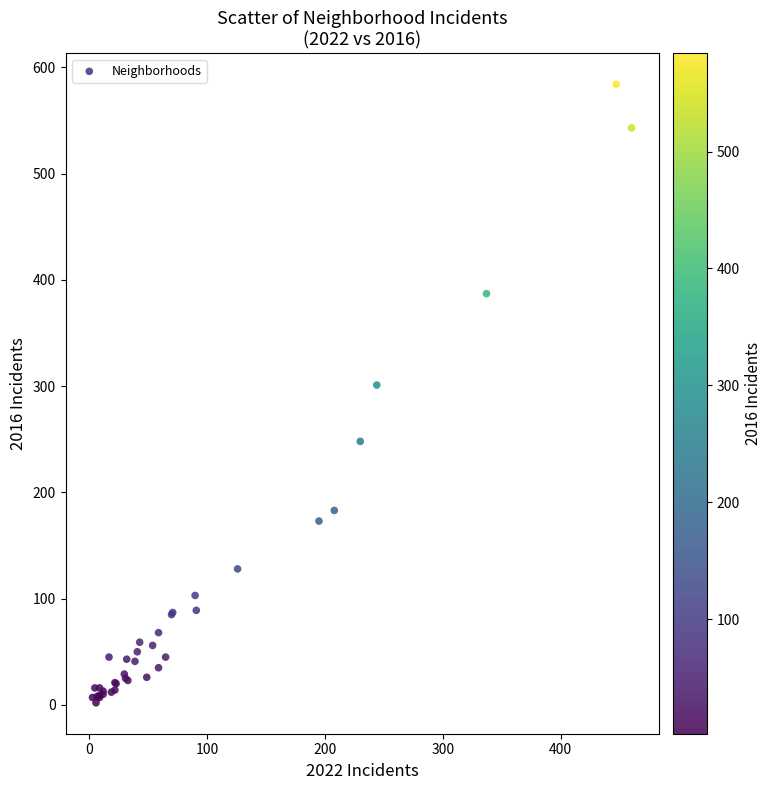

What Y value in the scatter plot is closest to 293?

301